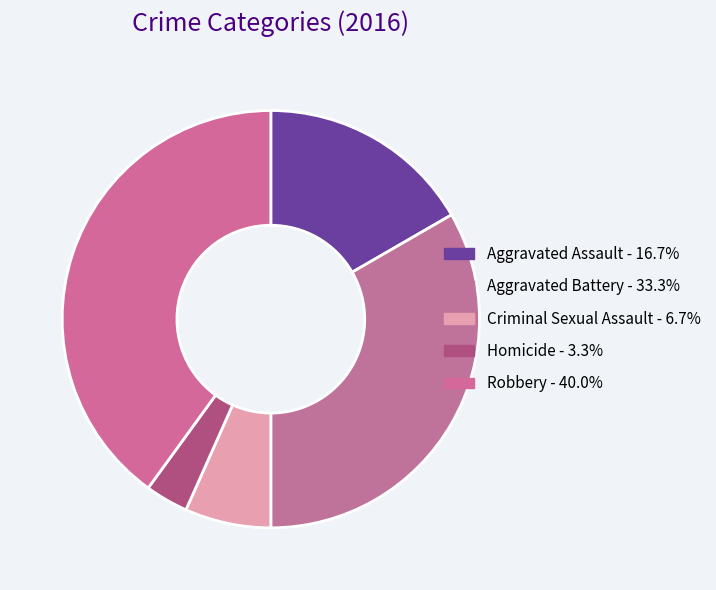

How many slices are in this pie chart?

5